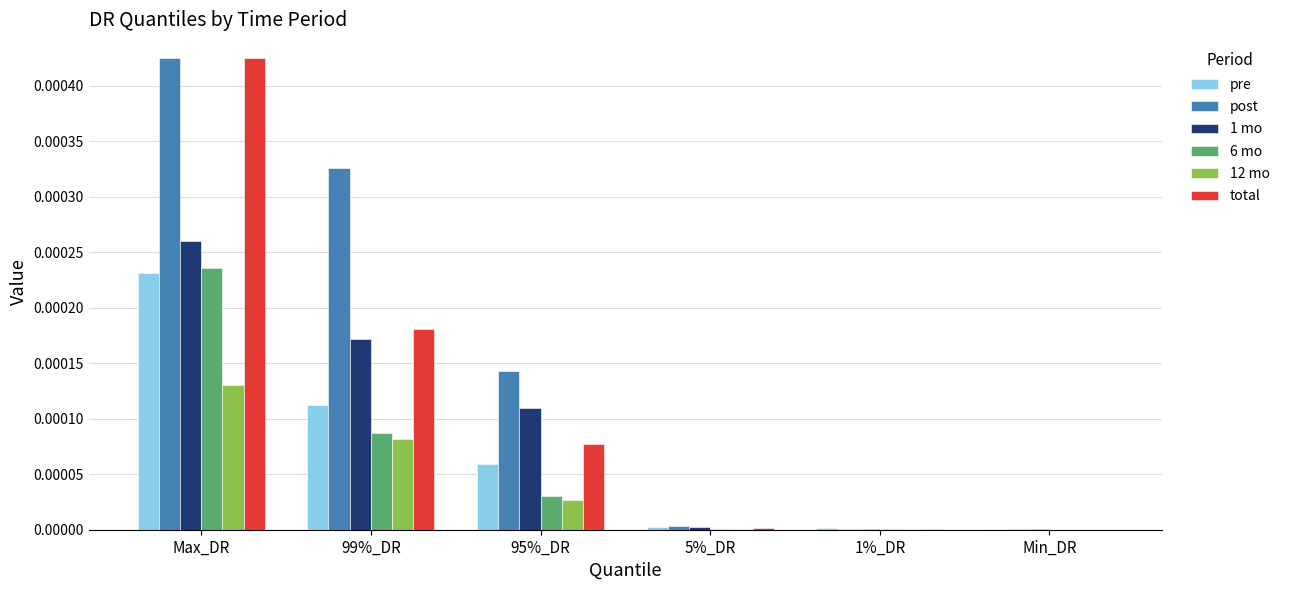

Between Max_DR and 99%_DR, which series saw the biggest shift?

total